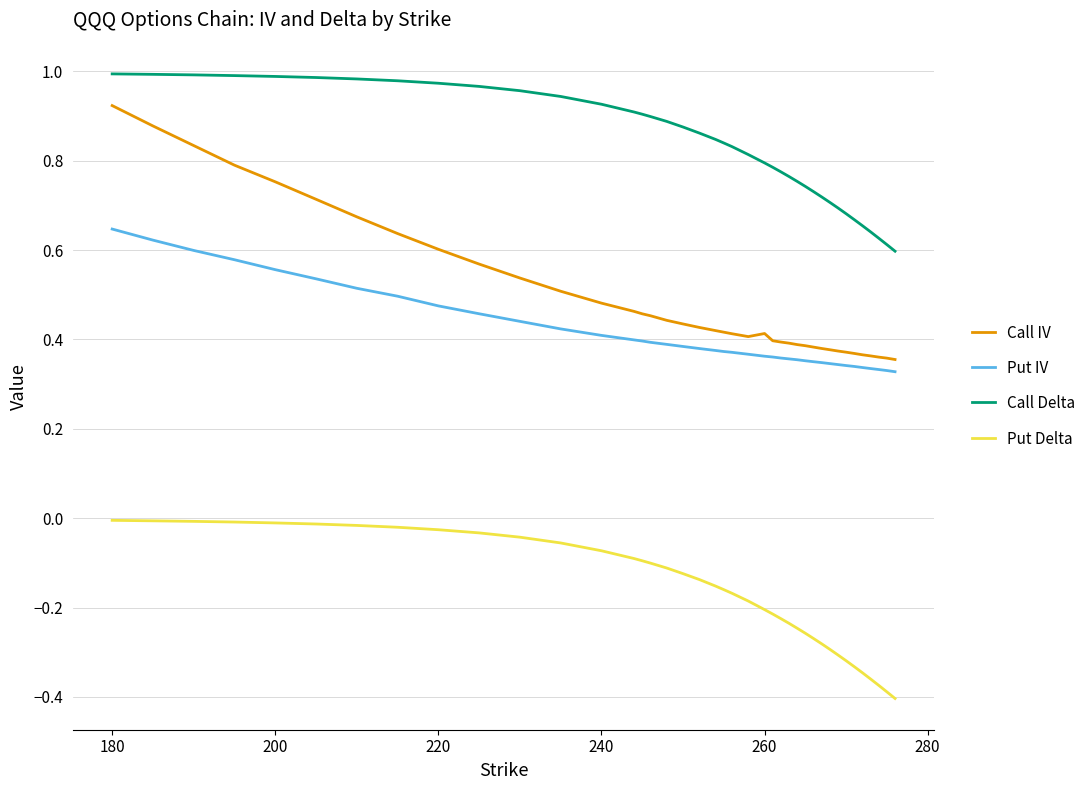

Rank the series by their maximum value, from lowest to highest.

Put Delta, Put IV, Call IV, Call Delta